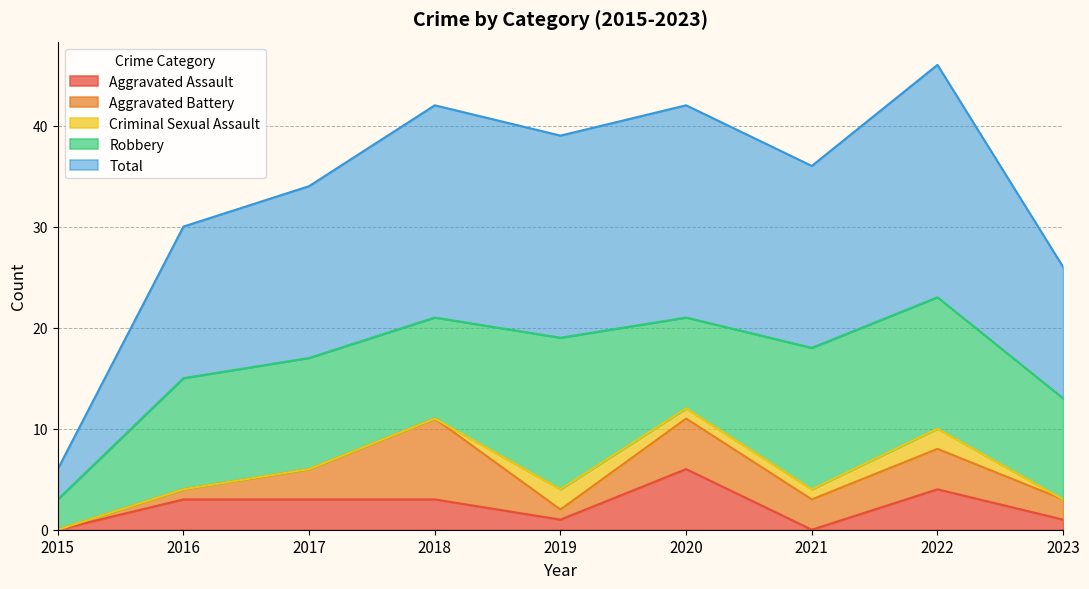

At which category is the sum across all series the highest?

2022